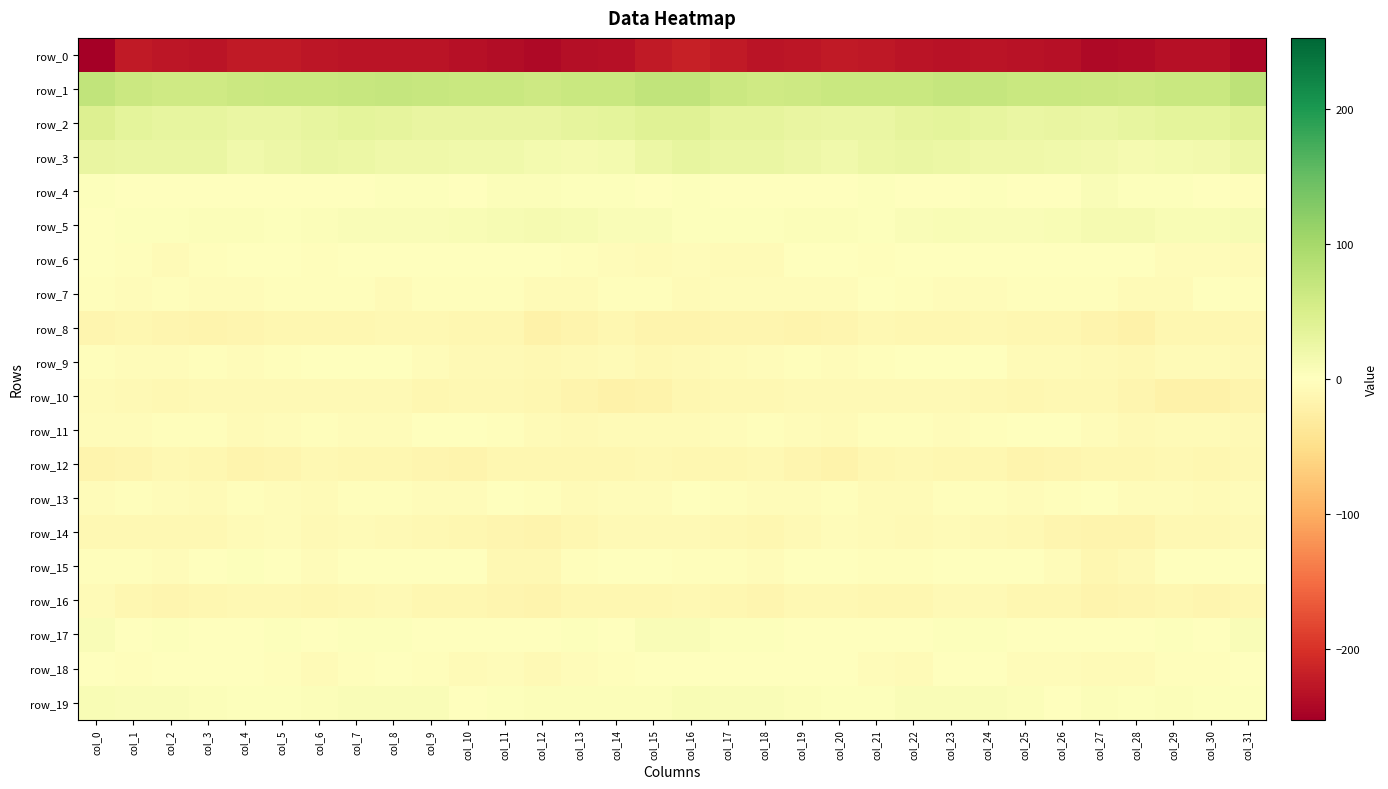

What is the difference between the highest and lowest values at col_12?

304.0